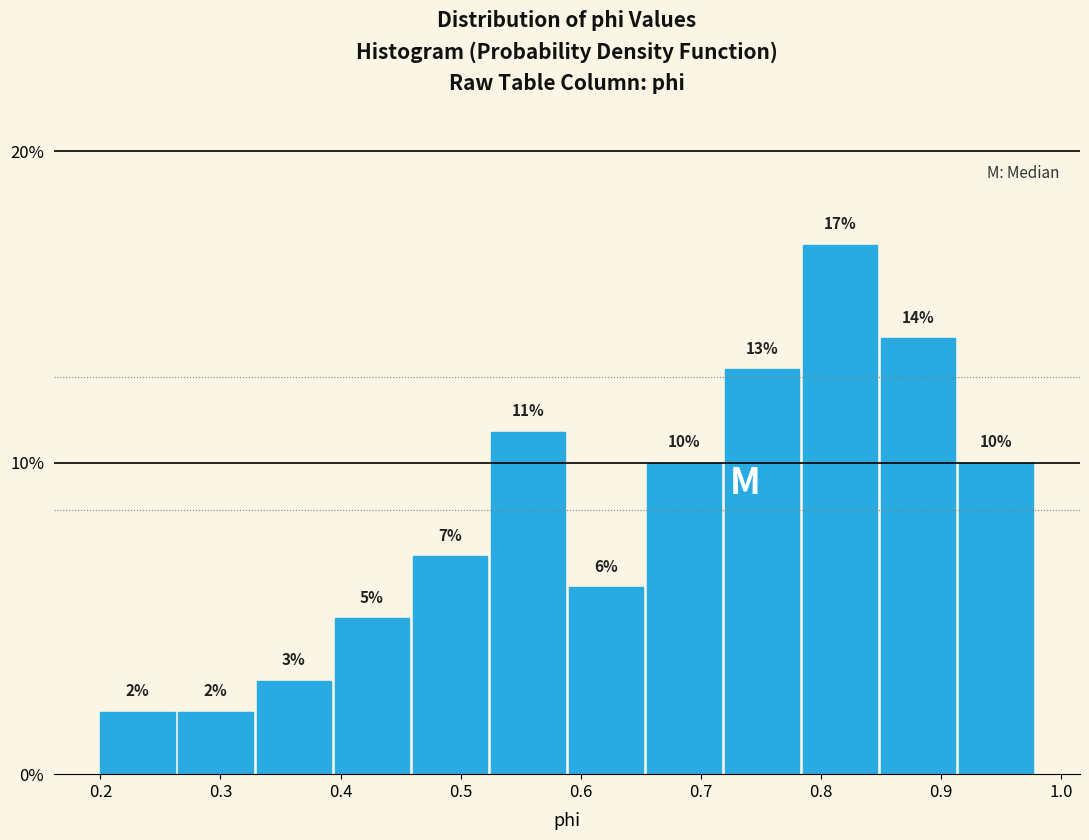

Reading left to right, transcribe this chart: for each bar, give the range it covers on the x-axis and its height. The bar edges are not printed on the chart, so give them approximately, as read against the axis.

0.20 to 0.27: 2
0.27 to 0.33: 2
0.33 to 0.40: 3
0.40 to 0.46: 5
0.46 to 0.53: 7
0.53 to 0.59: 11
0.59 to 0.66: 6
0.66 to 0.72: 10
0.72 to 0.79: 13
0.79 to 0.85: 17
0.85 to 0.92: 14
0.92 to 0.98: 10